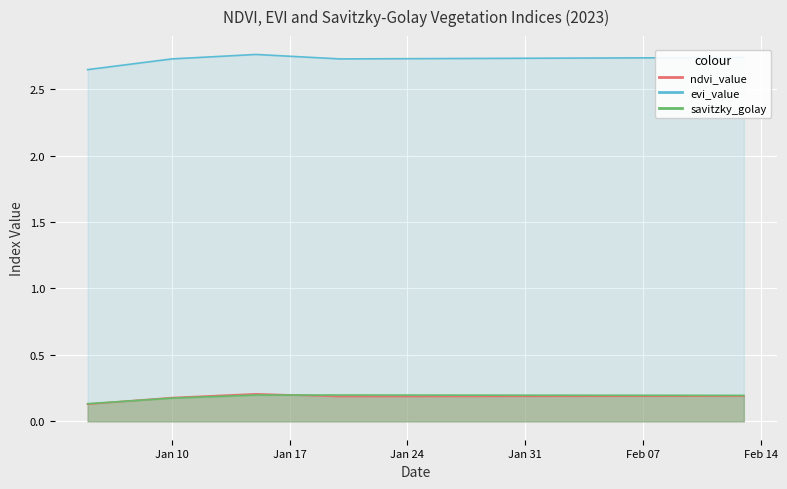

What position from the right is 2023-01-28?

17